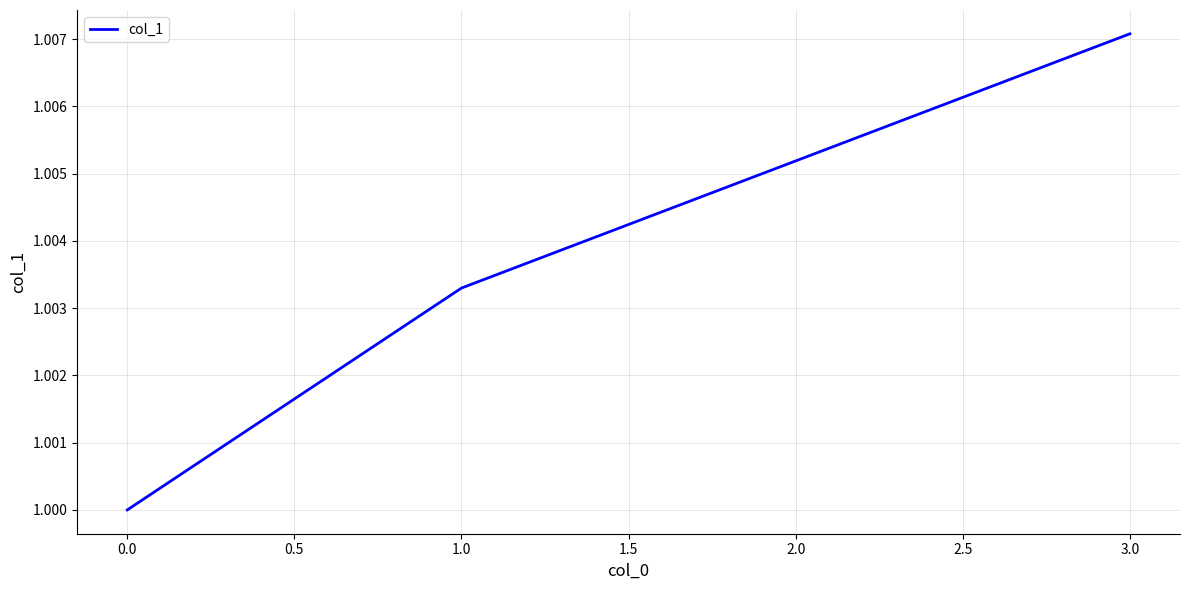

True or false: the data shows 1.7 at 0.0.

False